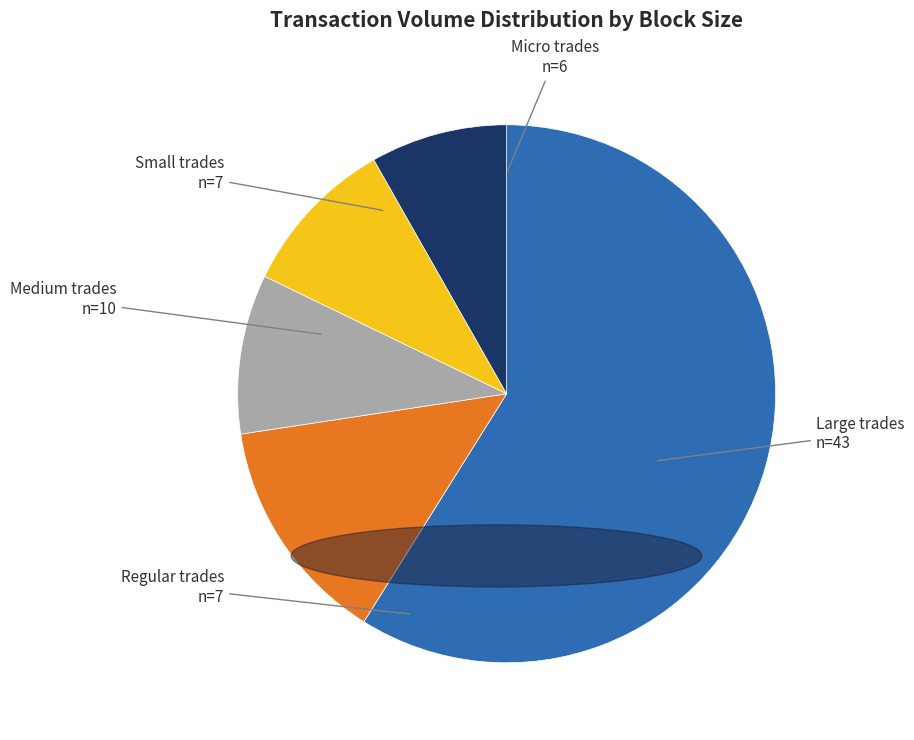

Is there any slice that represents more than half of the pie?

Yes